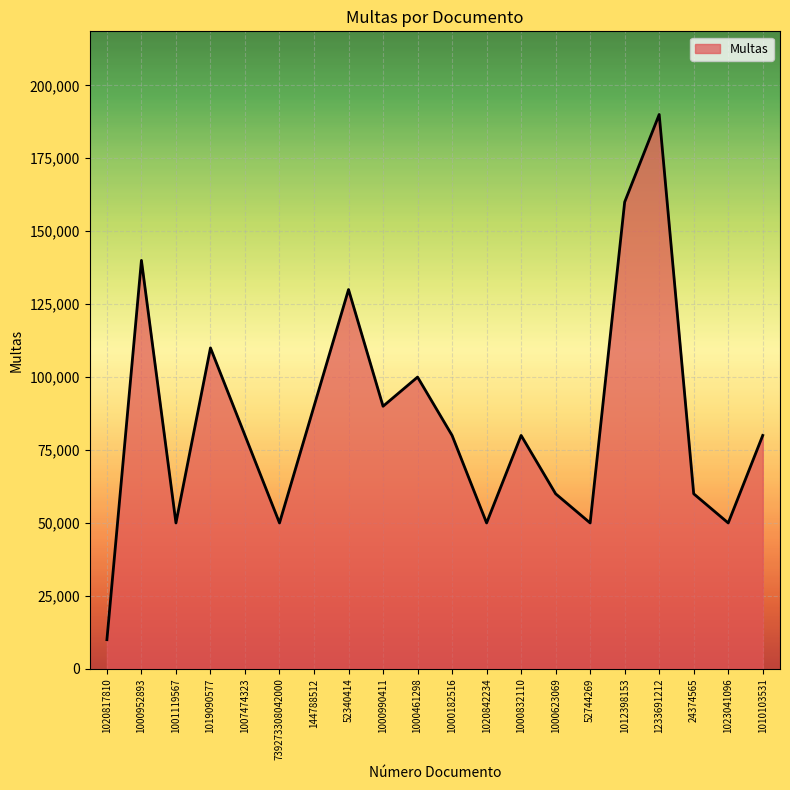

The value at 1000182516 is 113722. True or false?

False